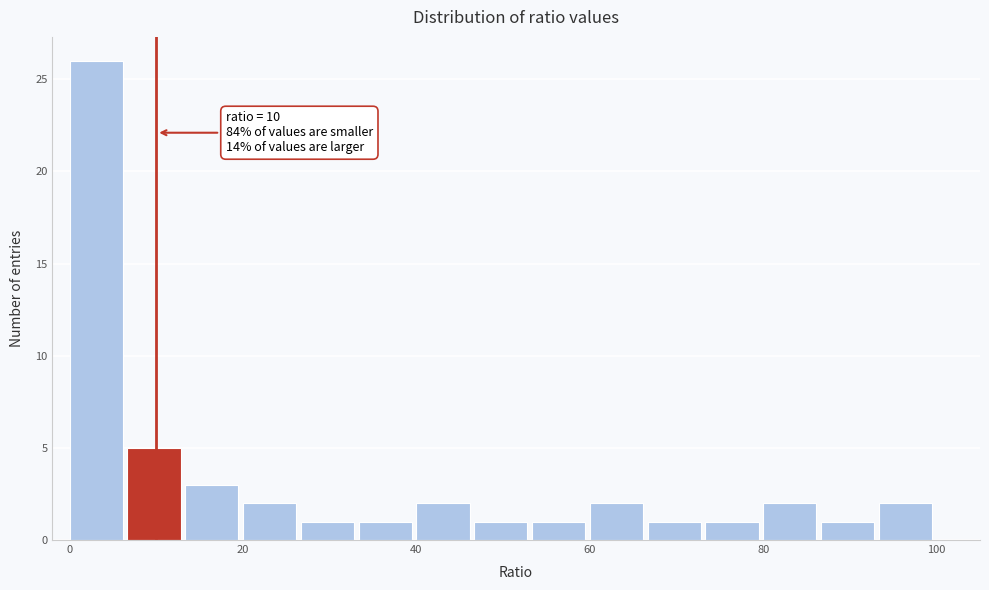

Around what value on the x-axis is the tallest bar? Give the approximate position of its centre, as read against the axis.

4